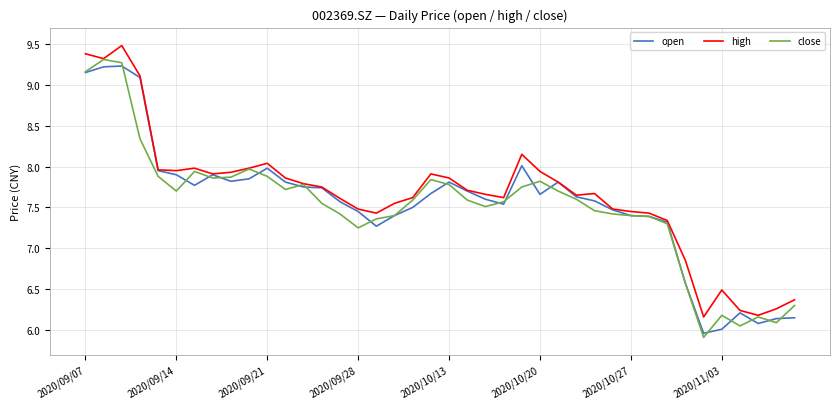

What is the highest value of the close series?

9.3